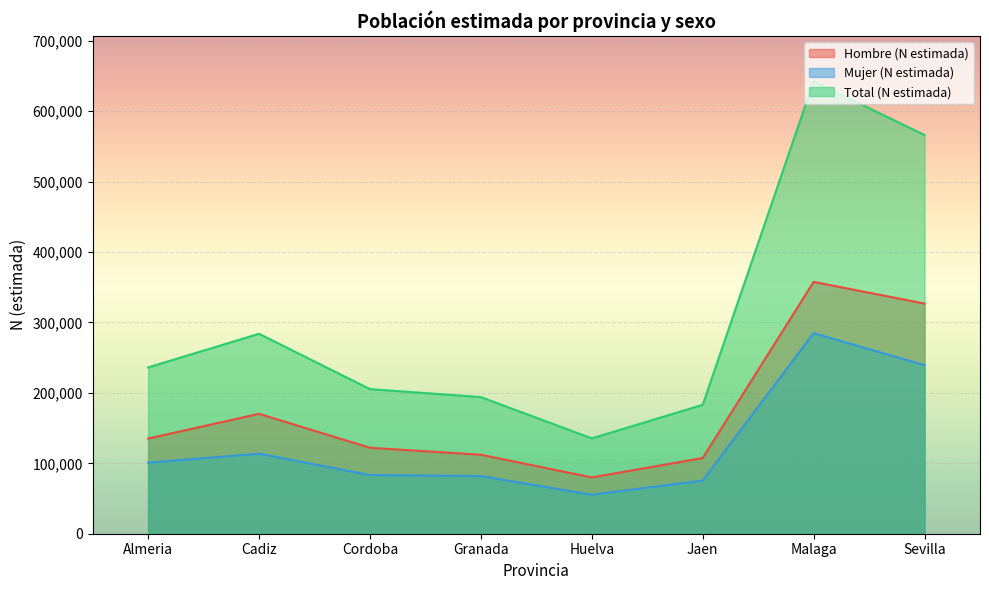

What are all the series names shown in the legend?

Hombre (N estimada), Mujer (N estimada), Total (N estimada)